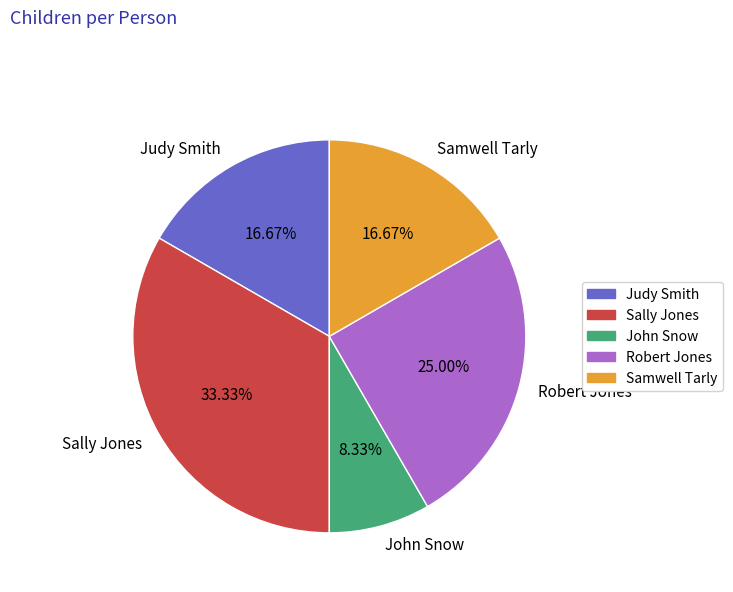

To the nearest percent, what is the combined percentage of Judy Smith and Robert Jones?

42%